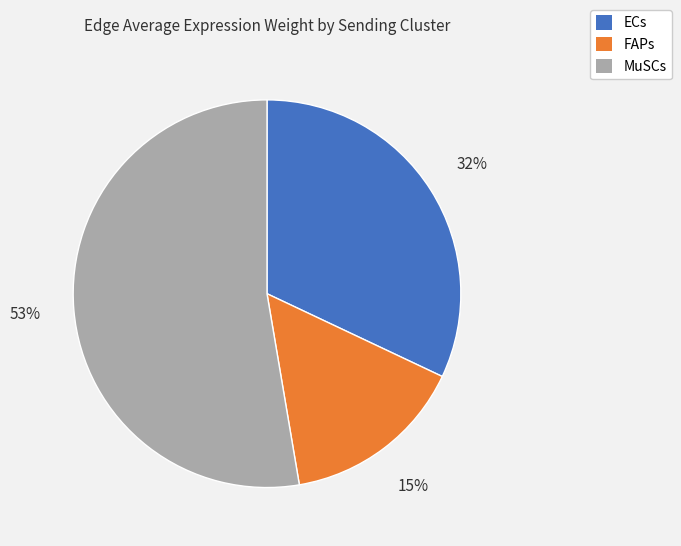

Which has a higher value, FAPs or ECs?

ECs